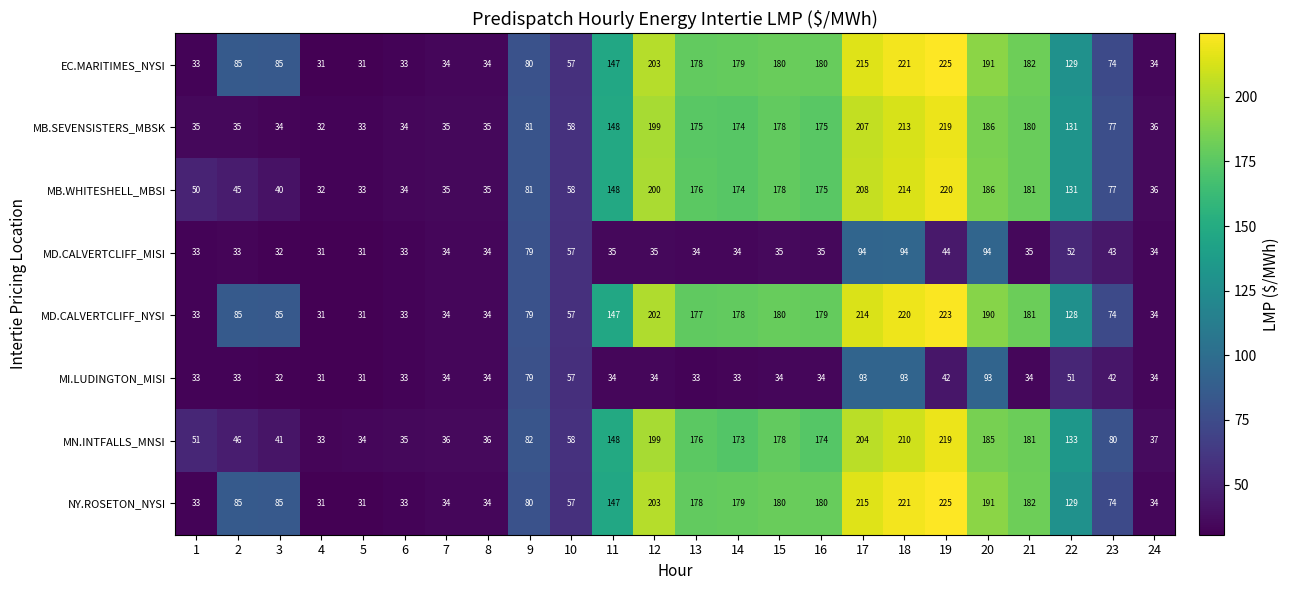

What is the difference between the highest and lowest values at 5?

3